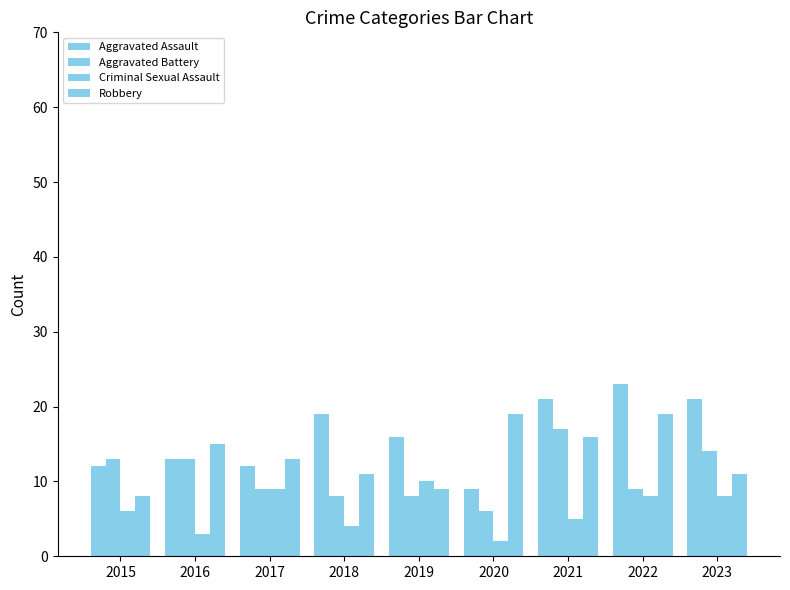

The Criminal Sexual Assault series shows 4 at 2018. True or false?

True